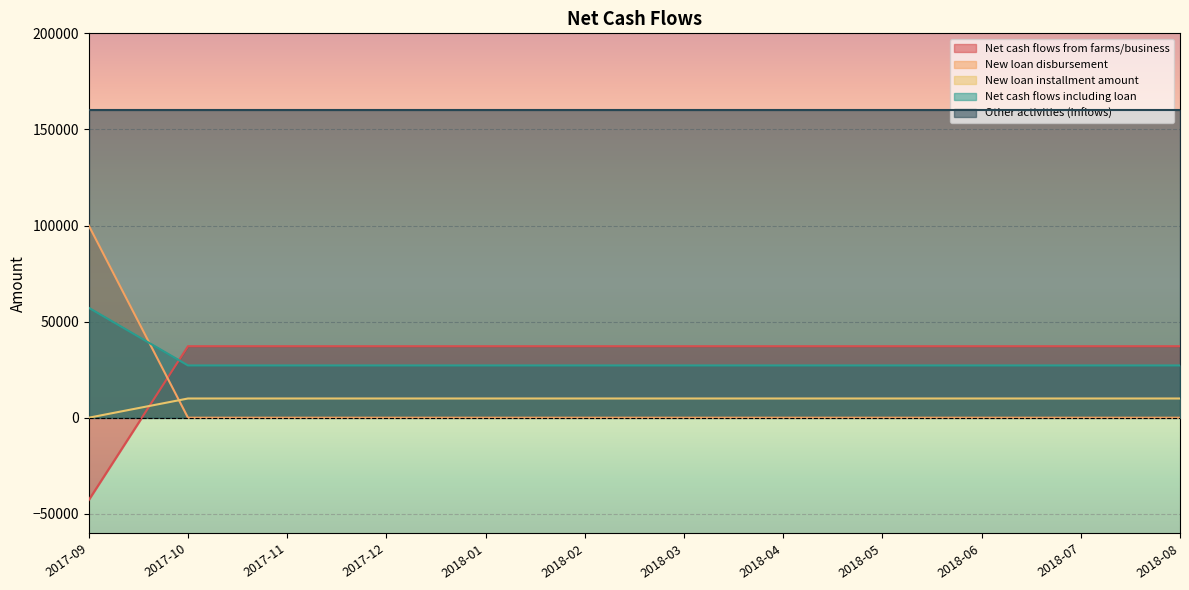

At which category is the sum across all series the highest?

2017-09